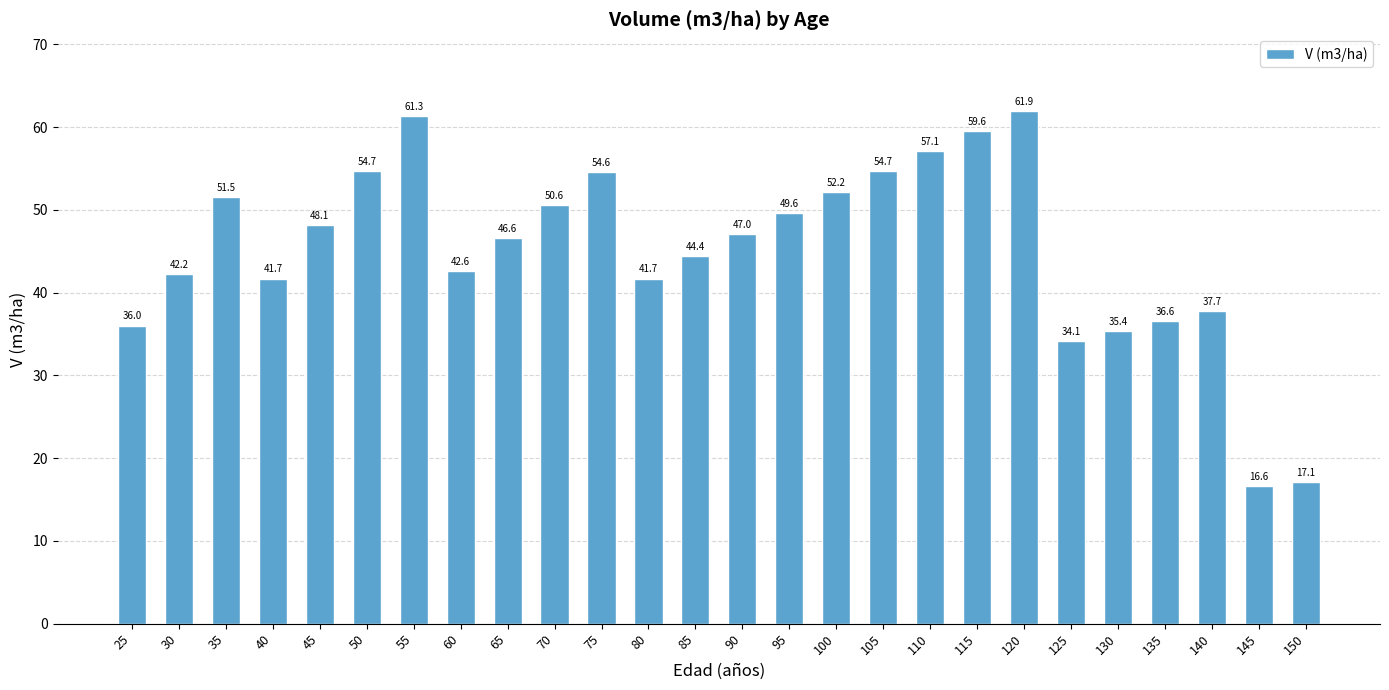

Where does the data first go above 47?

35